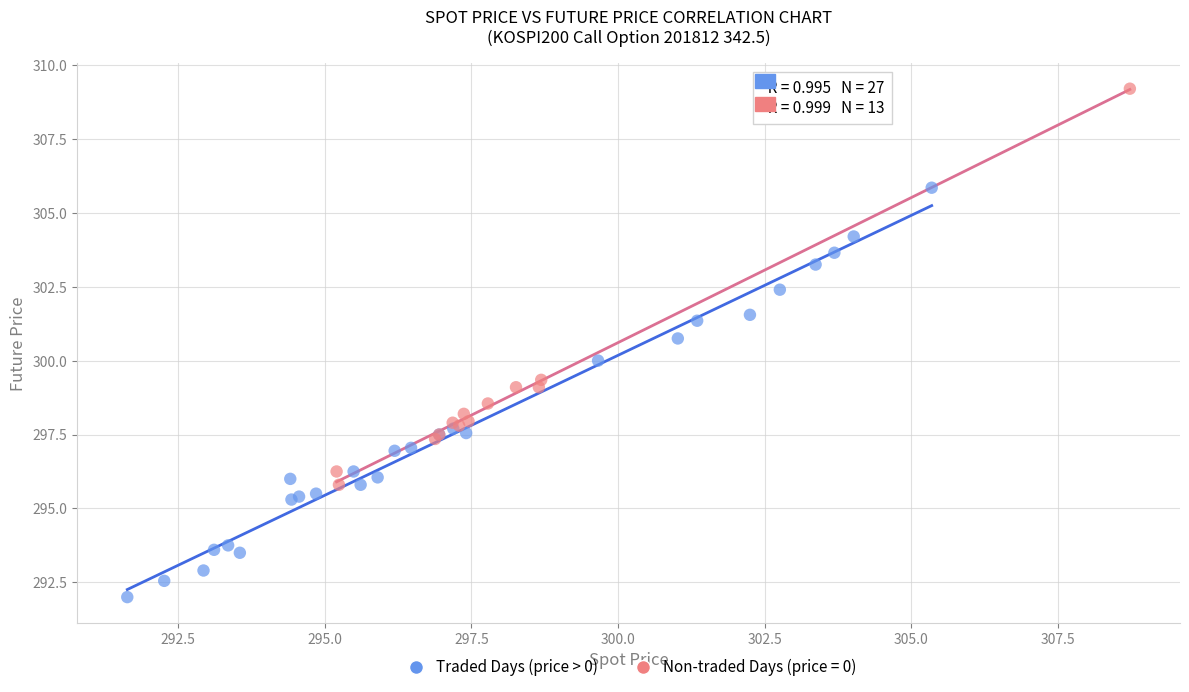

Which series contains the highest Y value?

Non-traded Days (price = 0)